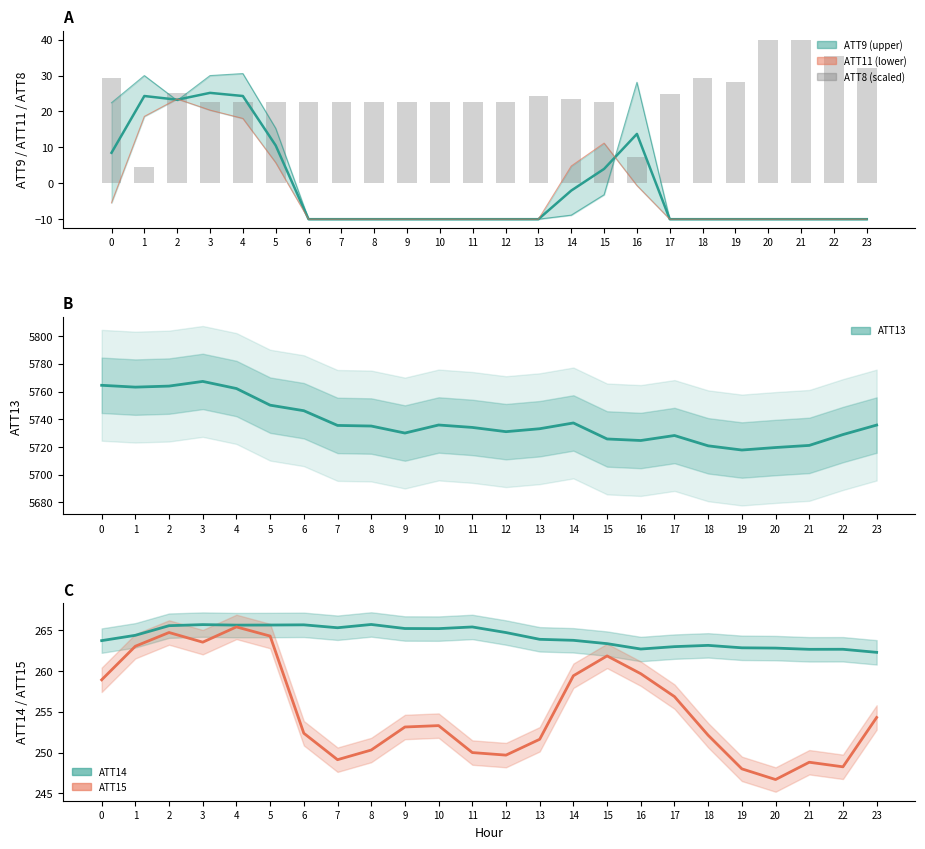

At 15, list the series in order from largest to smallest.

ATT13, ATT14, ATT15, ATT8, ATT11, ATT9